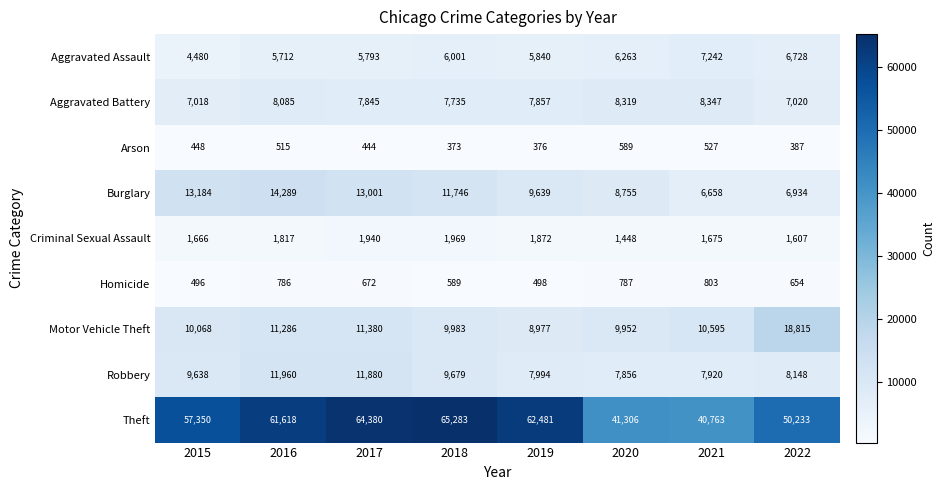

Which series has the largest range (max minus min)?

Theft